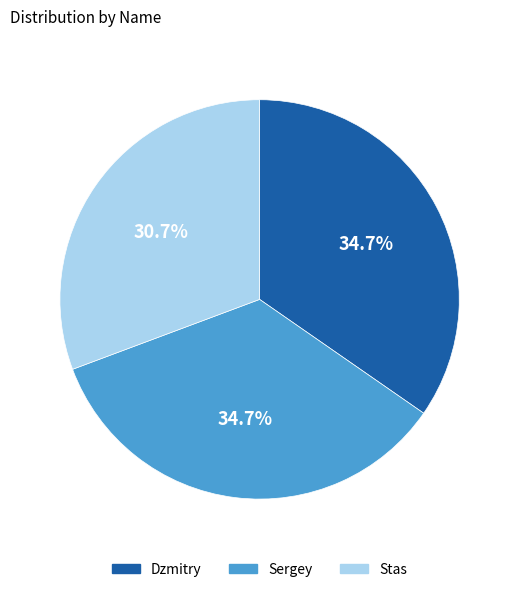

Which slice is the smallest?

Stas